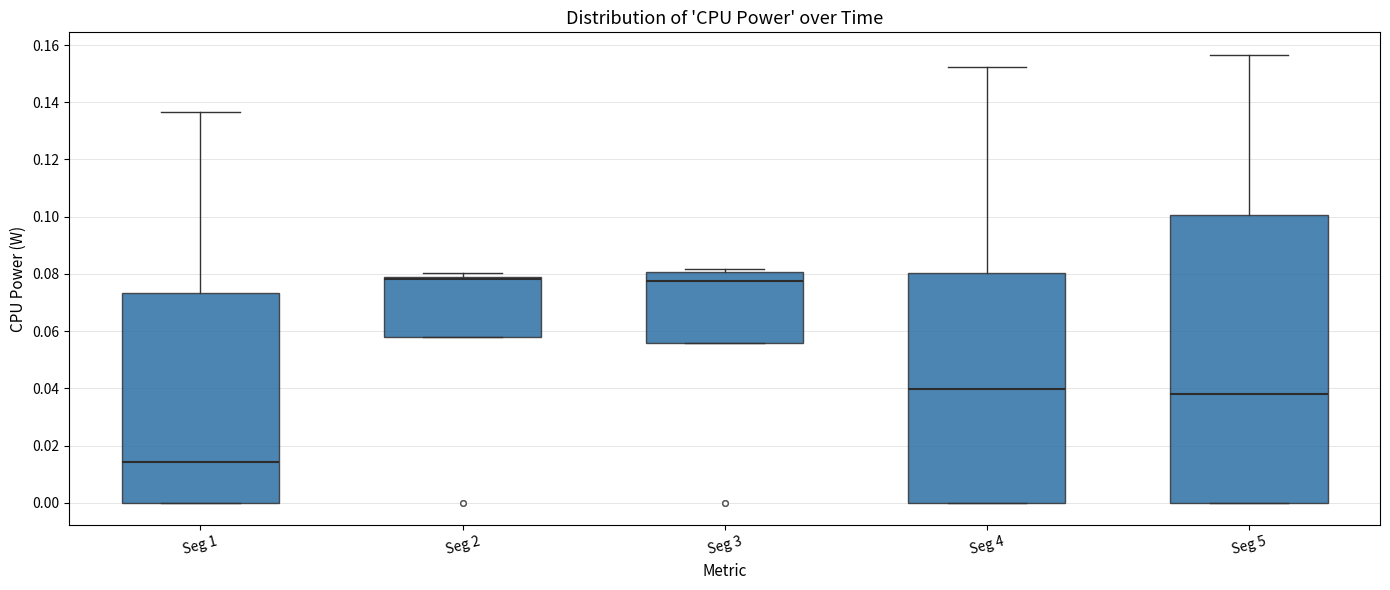

Reading left to right, transcribe this box plot: for each box, give where its median line is, the range the box spans, and where its two whiskers end, as read against the y-axis. The values are not printed on the chart, so give them approximately, as read against the axis.

Seg 1: median 0.014, box 0.000 to 0.074, whiskers 0.000 to 0.136
Seg 2: median 0.078 (drawn on the box's upper edge), box 0.058 to 0.078, whiskers 0.058 to 0.080
Seg 3: median 0.078, box 0.056 to 0.080, whiskers 0.056 to 0.082
Seg 4: median 0.040, box 0.000 to 0.080, whiskers 0.000 to 0.152
Seg 5: median 0.038, box 0.000 to 0.100, whiskers 0.000 to 0.156